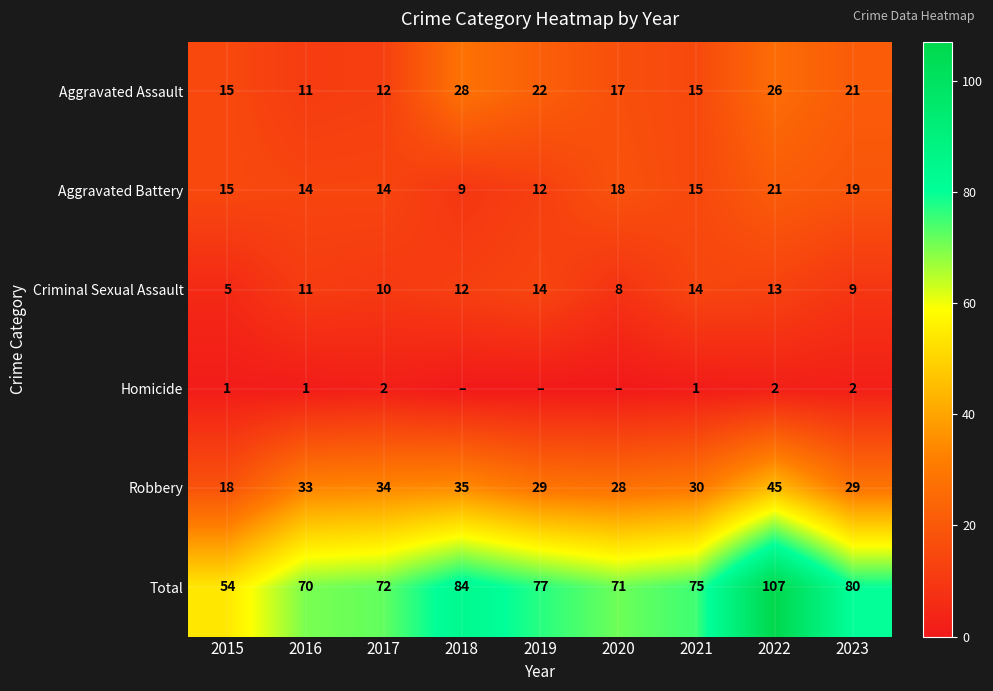

Read the Aggravated Assault value at 2018, to the nearest 10.

30